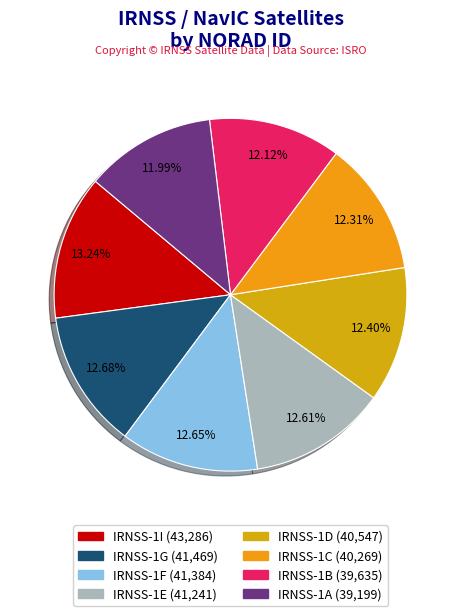

What percentage is the IRNSS-1C slice, to the nearest percent?

12%